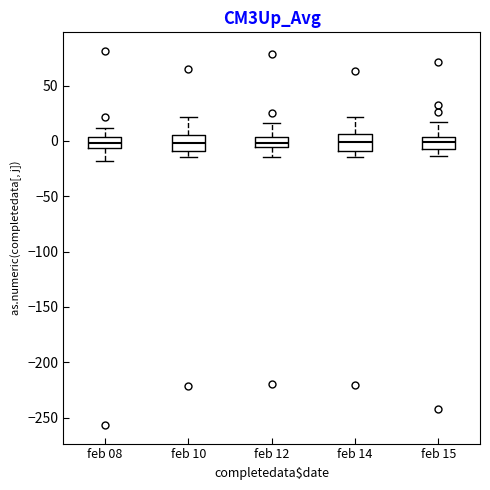

Reading left to right, transcribe this box plot: for each box, give where its median line is, the range the box spans, and where its two whiskers end, as read against the y-axis. The values are not printed on the chart, so give them approximately, as read against the axis.

feb 08: median 0, box -5 to 5, whiskers -20 to 10
feb 10: median 0, box -10 to 5, whiskers -15 to 20
feb 12: median 0, box -5 to 5, whiskers -15 to 15
feb 14: median 0, box -10 to 5, whiskers -15 to 20
feb 15: median 0, box -5 to 5, whiskers -15 to 15